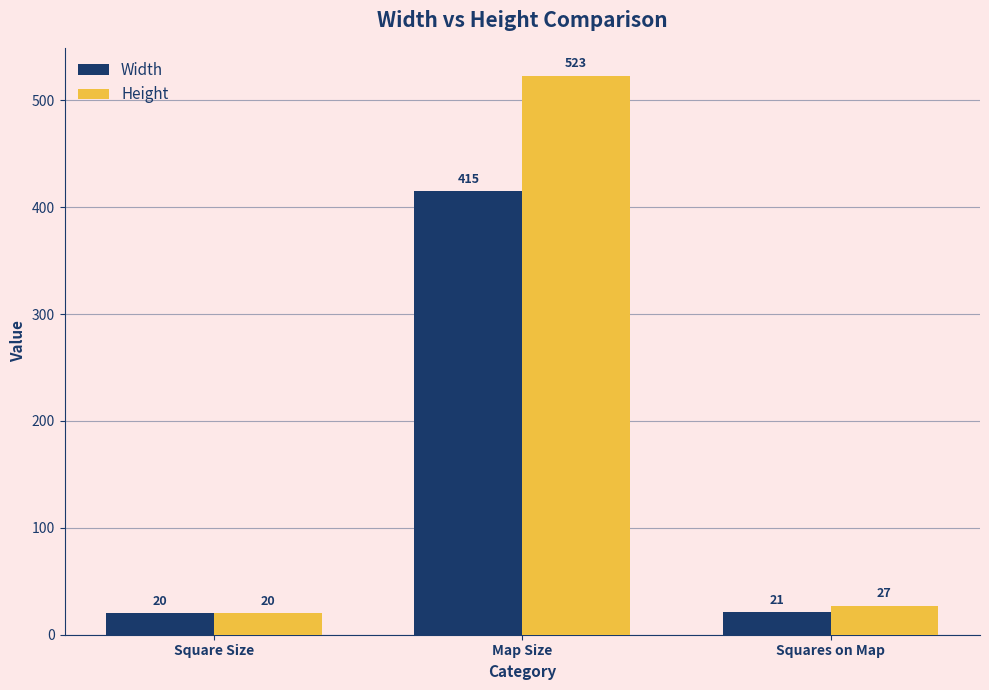

The value of Height at Square Size is 20. True or false?

True